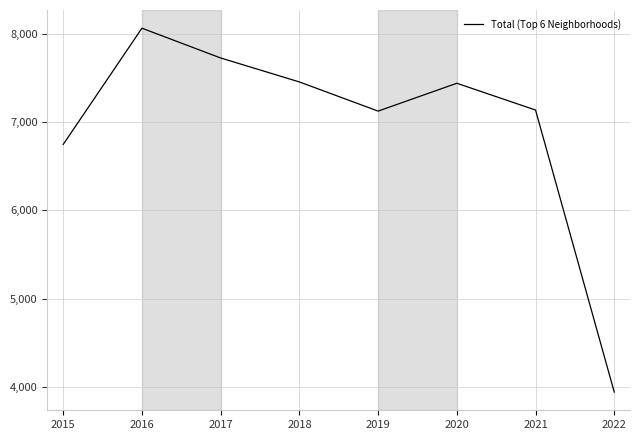

What is the sum of all values?

55624